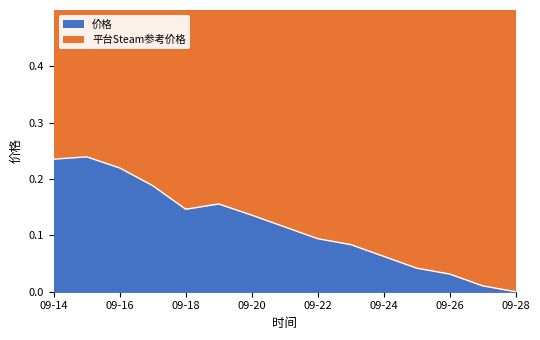

Which series has the widest spread of values?

平台Steam参考价格